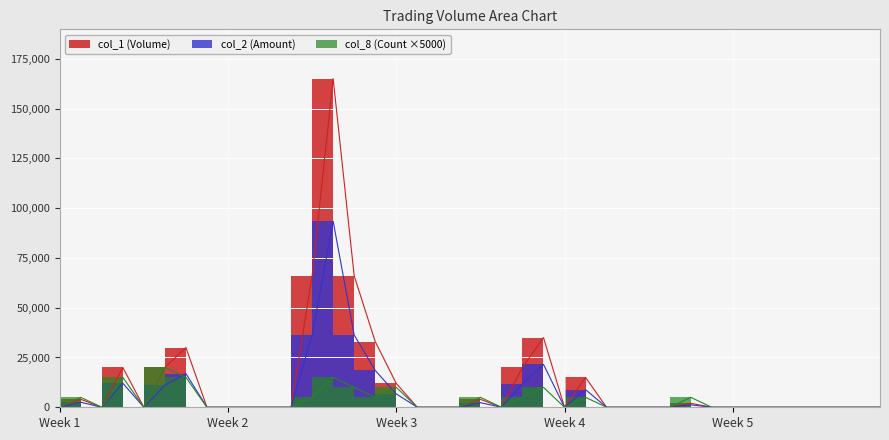

True or false: col_1 (Volume) and col_2 (Amount) intersect in this chart.

False